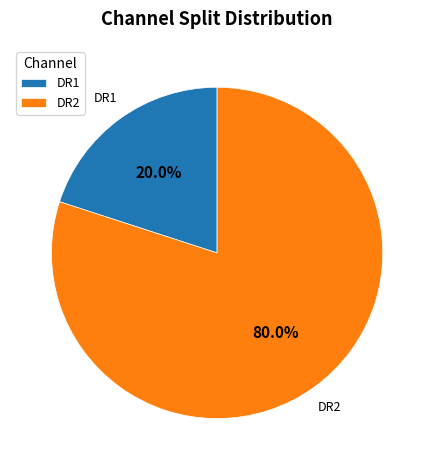

Which slice represents more than half of the pie?

DR2